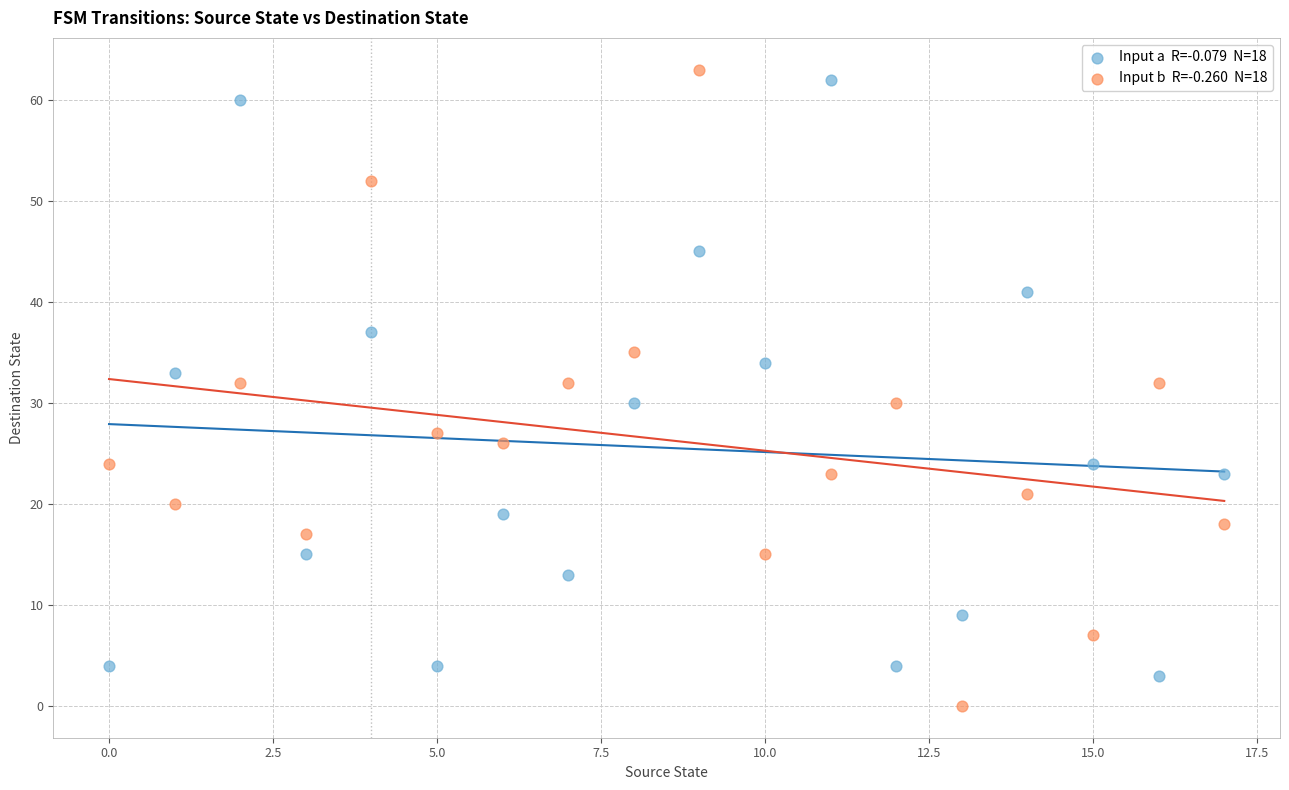

Across all data points, what is the range of Y values (max minus min)?

63